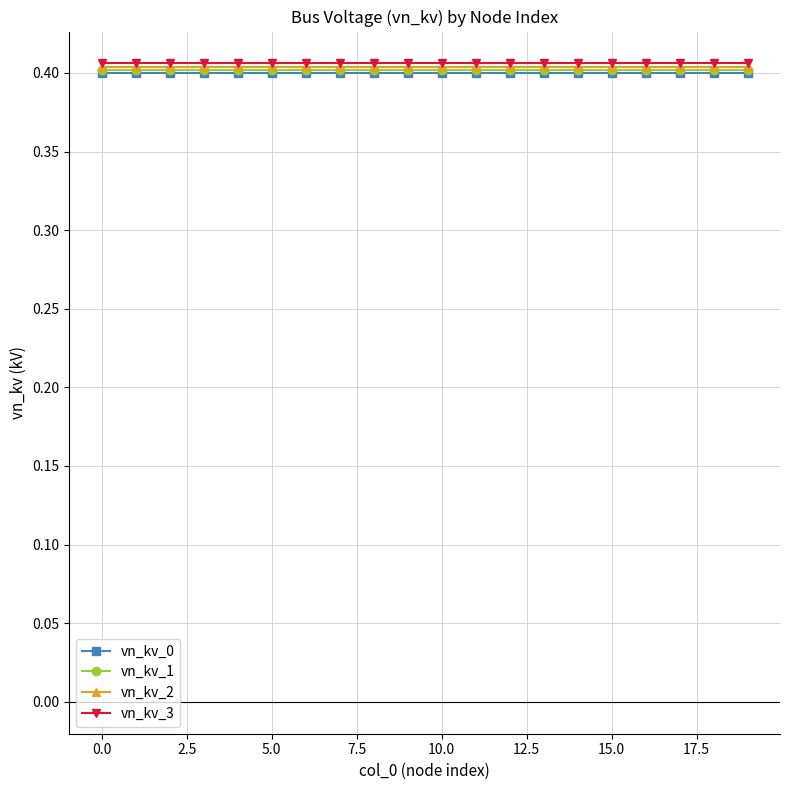

At how many categories does at least one series exceed 0?

20